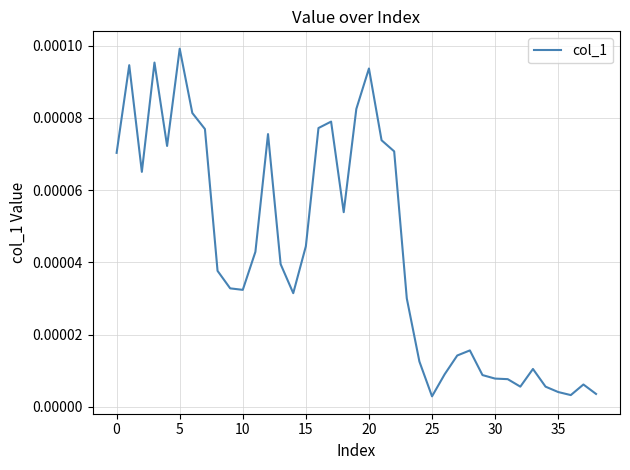

Is this an area chart (filled region under the line)?

No